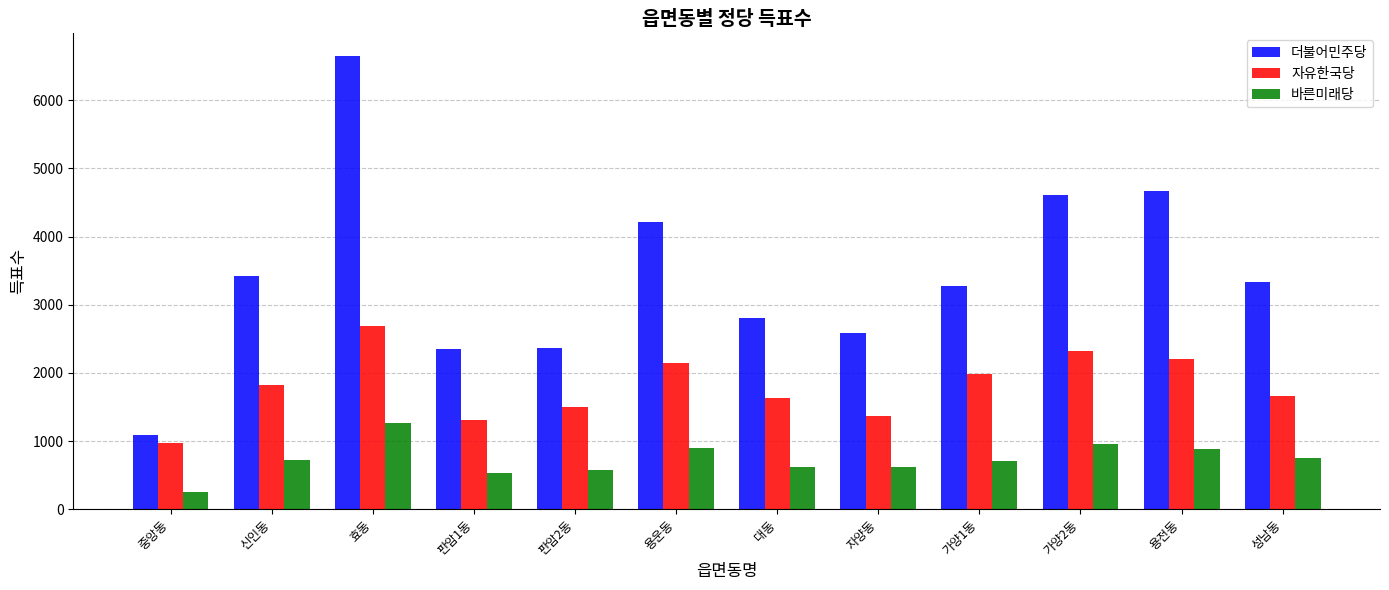

How many groups of bars are there?

12